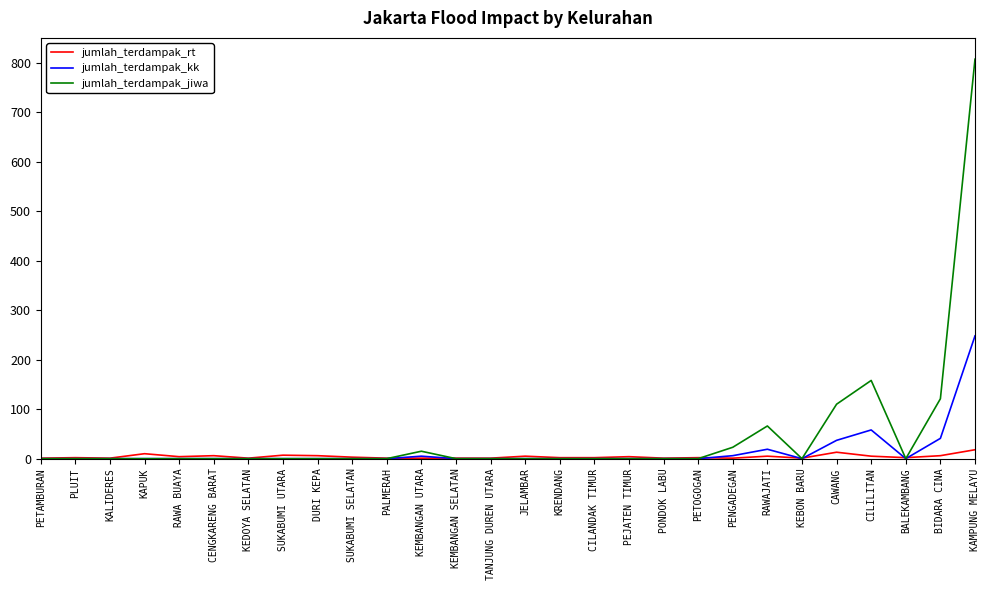

List the series in order of their peak value, highest first.

jumlah_terdampak_jiwa, jumlah_terdampak_kk, jumlah_terdampak_rt